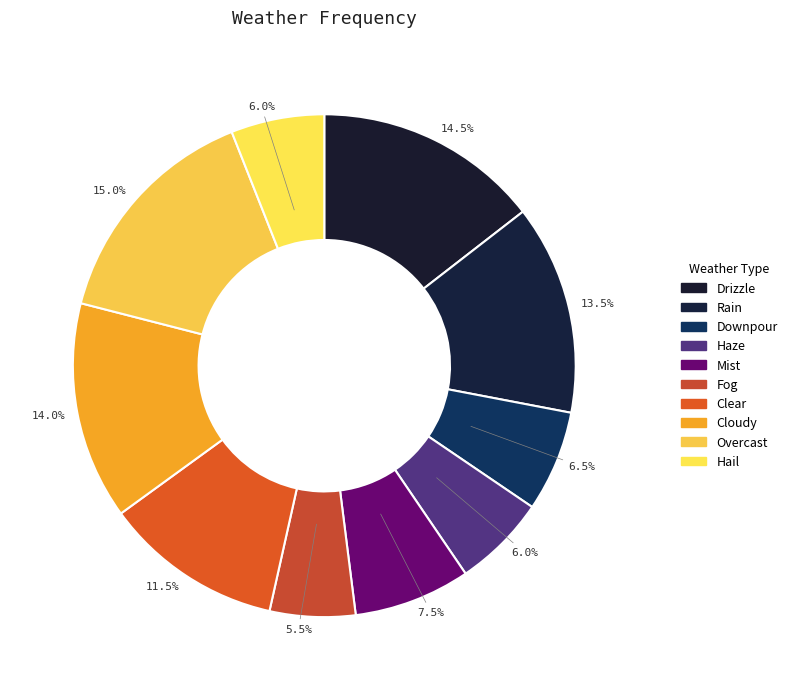

Which has a higher value, Drizzle or Hail?

Drizzle